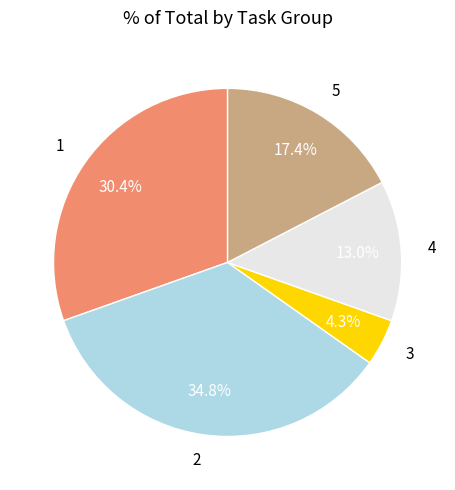

Which slice is the largest?

2